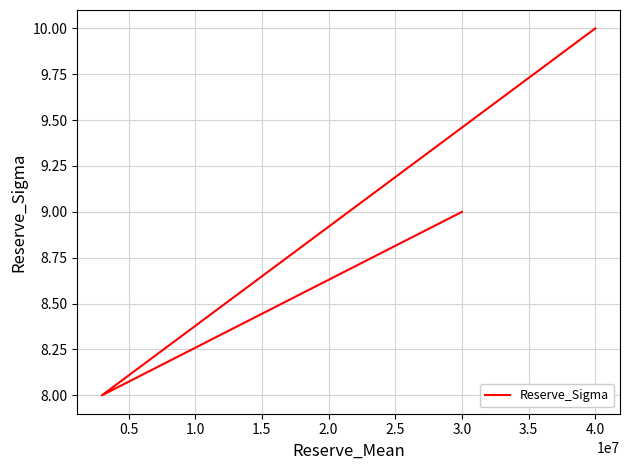

Reading left to right, list all the values displayed in this chart.

9	8	10